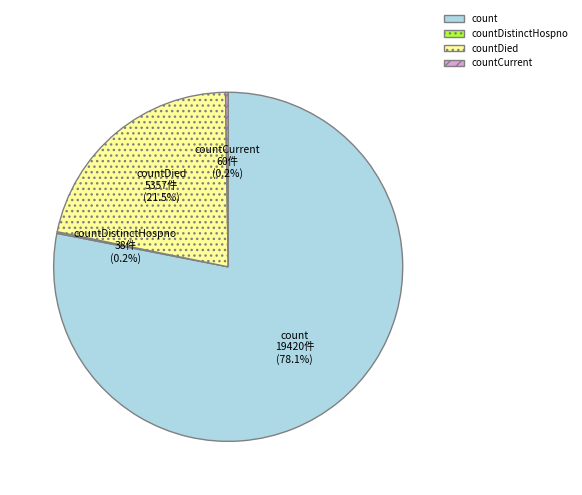

What is the ratio of the value at count to the value at countDied?

3.6